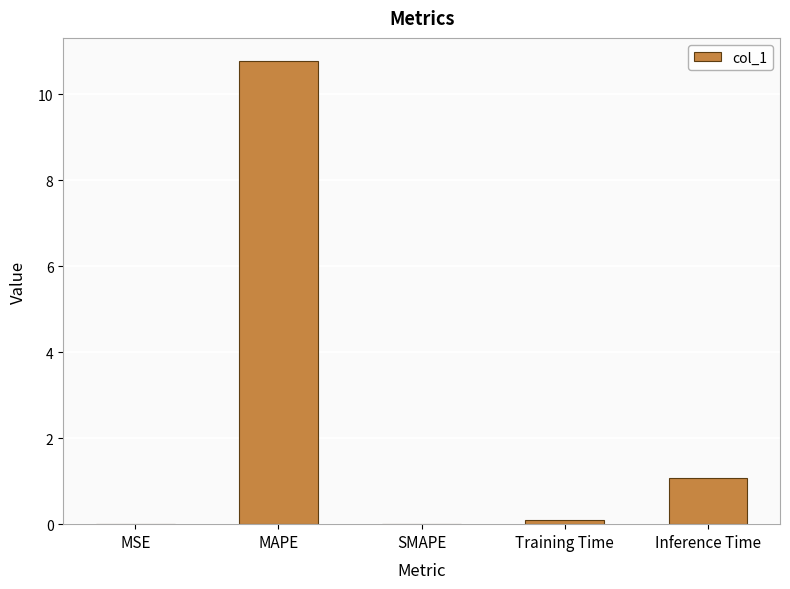

What is the sum of the values at Inference Time and SMAPE?

1.1